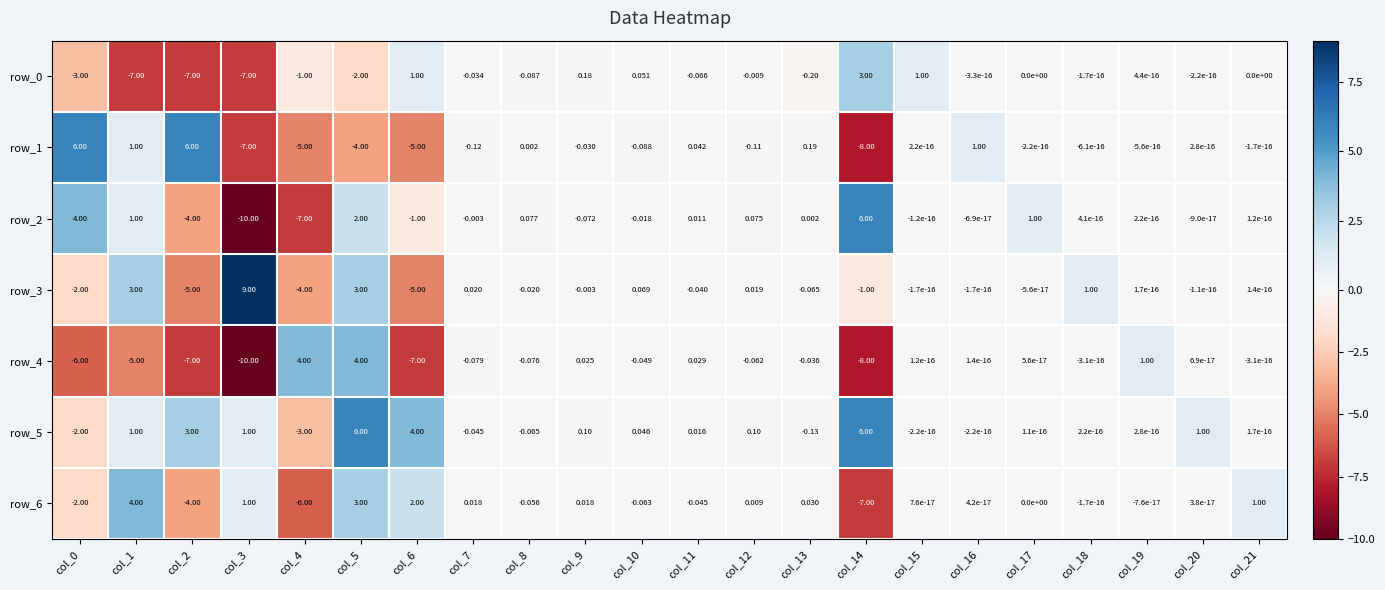

Is the value of row_3 at col_2 greater than the value of row_6 at col_8?

No